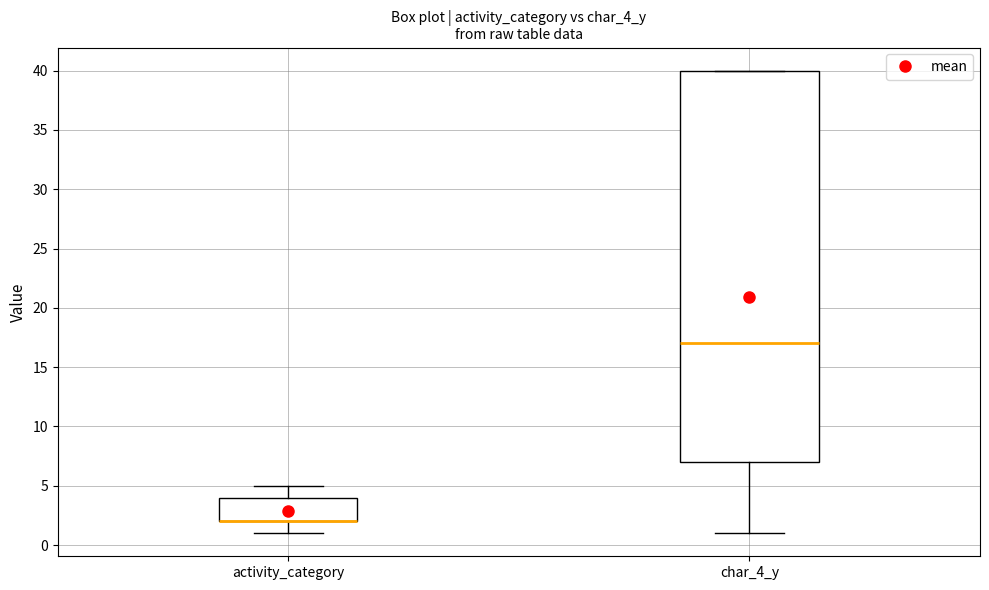

Where is the upper edge of the box for char_4_y on the y-axis? The values are not printed on the chart, so give them approximately, as read against the axis.

40